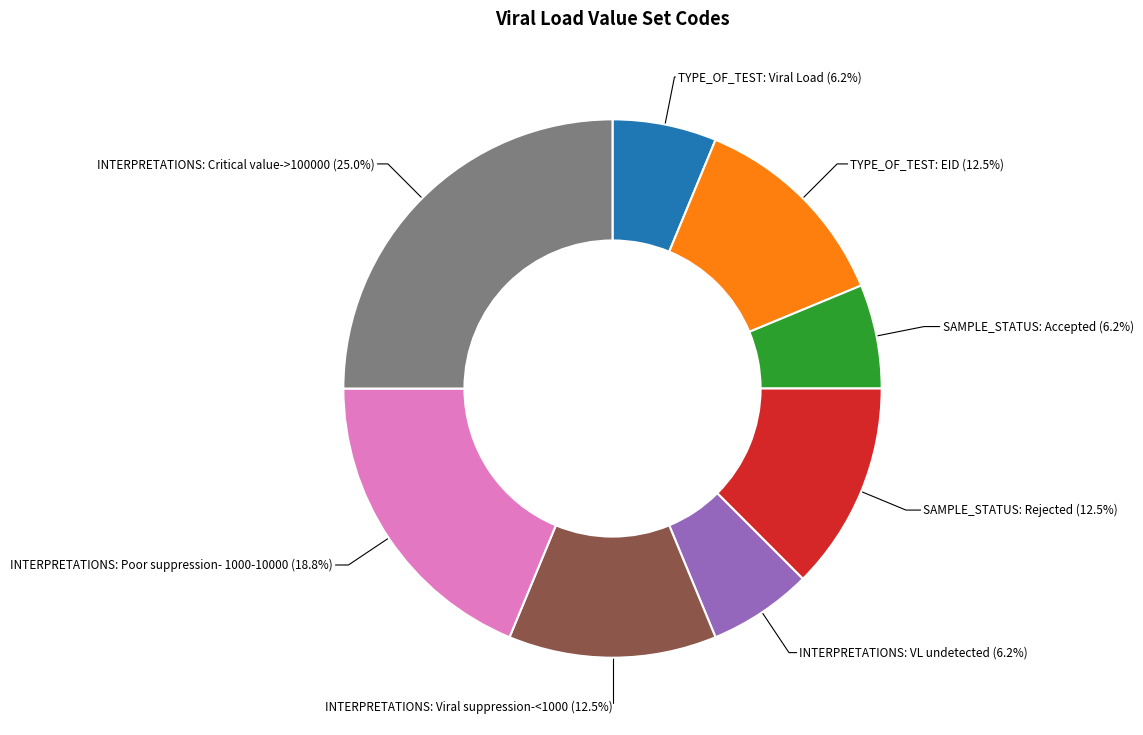

Is there any slice that represents more than half of the pie?

No